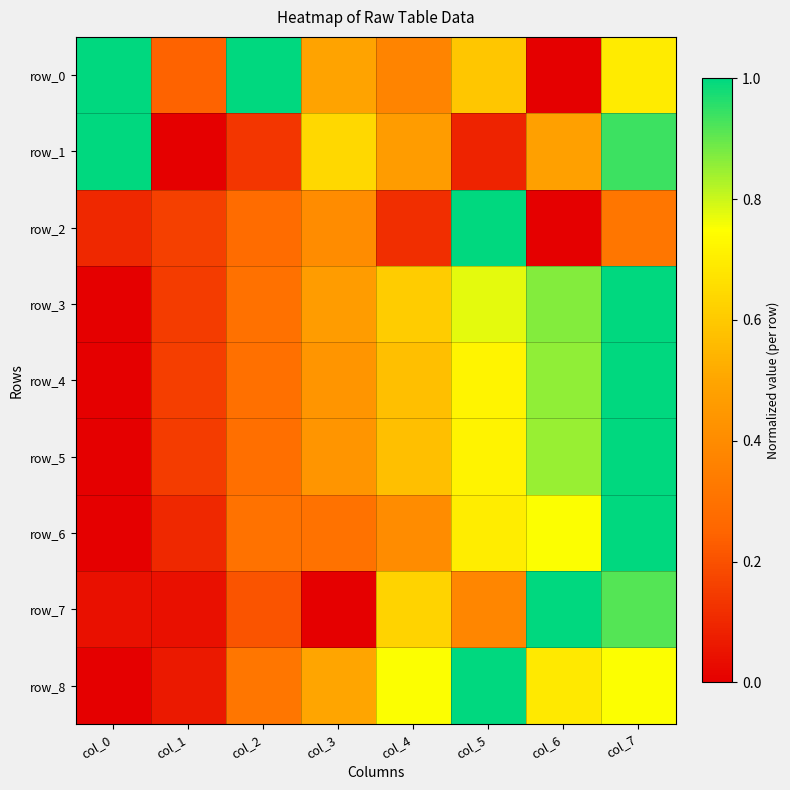

At which label is row_2 closest to 0?

col_6